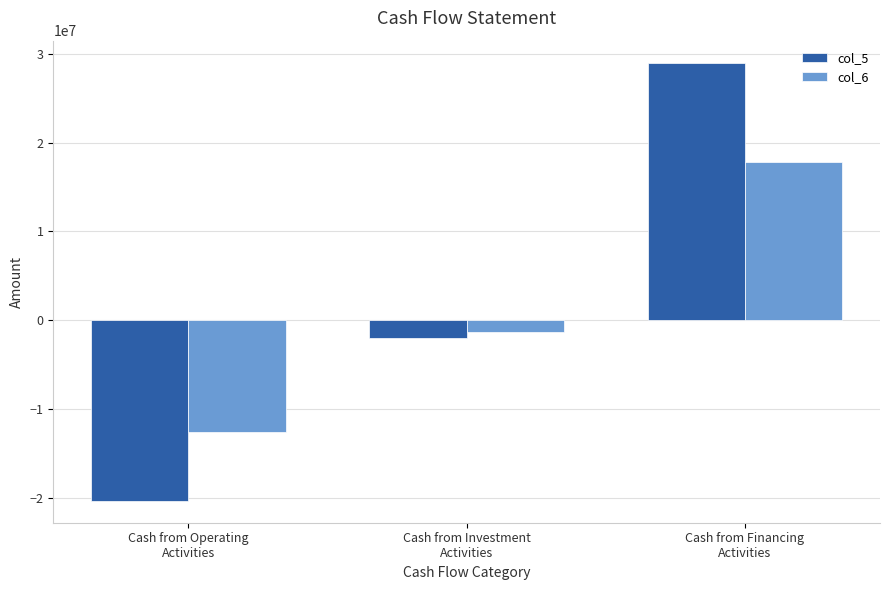

Reading right to left, list all the values displayed in this chart.

col_5: Cash from Financing
Activities=28996278	Cash from Investment
Activities=-2015623	Cash from Operating
Activities=-20302196
col_6: Cash from Financing
Activities=17800925	Cash from Investment
Activities=-1260705	Cash from Operating
Activities=-12590967